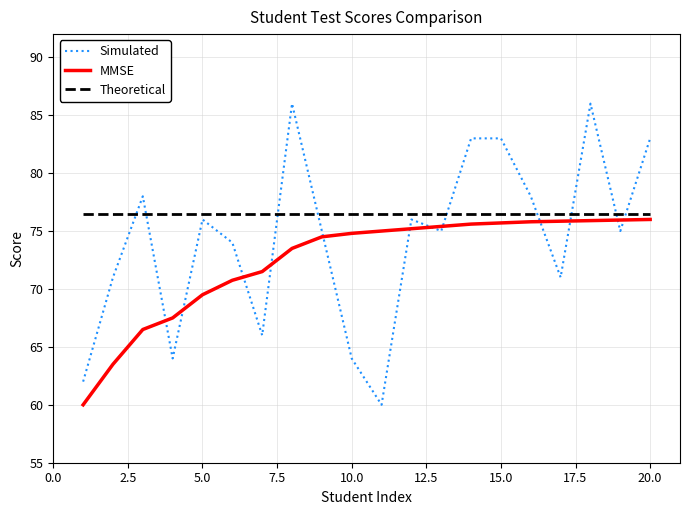

How many lines are shown in the chart?

3